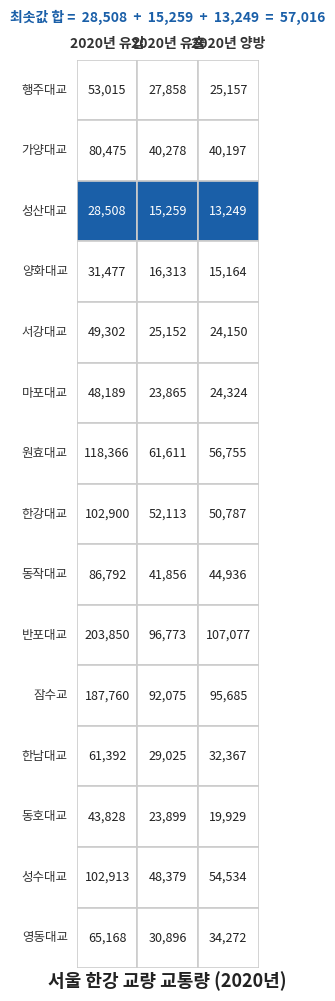

What is the maximum value shown in the chart?

203850